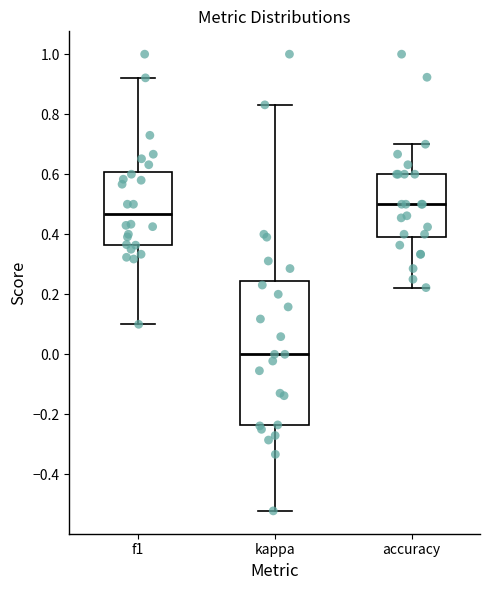

Where is the lower edge of the box for kappa on the y-axis? The values are not printed on the chart, so give them approximately, as read against the axis.

-0.24